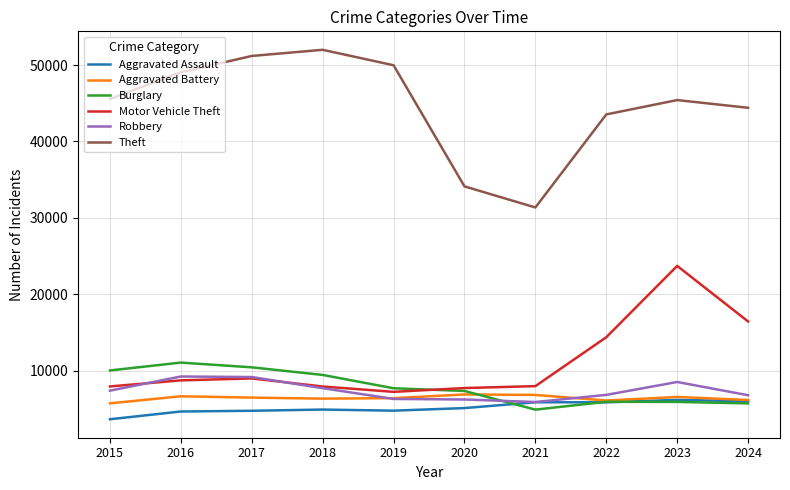

At which label does Theft reach its peak?

2018